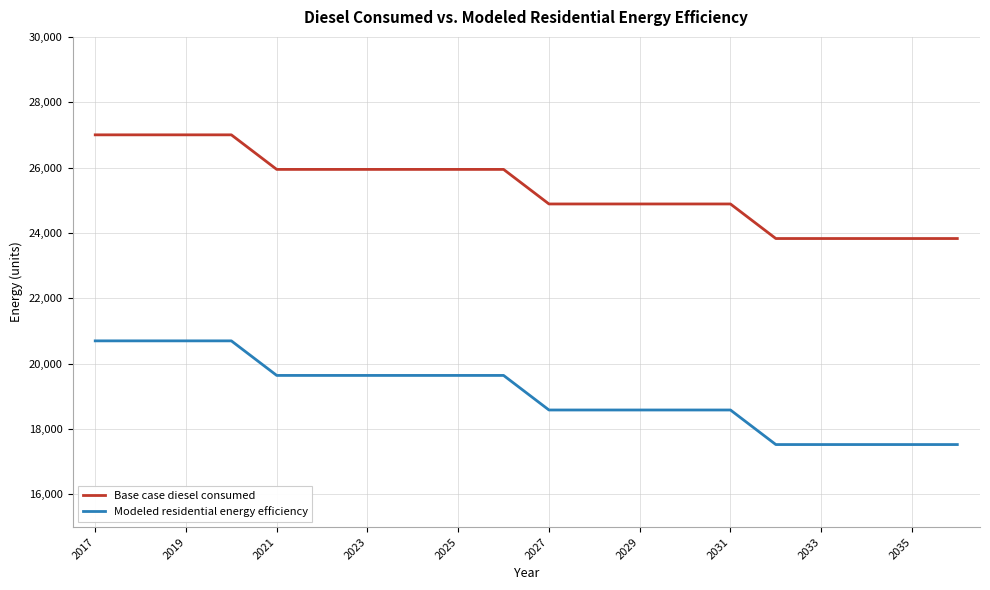

Rank the series by their average value, from lowest to highest.

Modeled residential energy efficiency, Base case diesel consumed